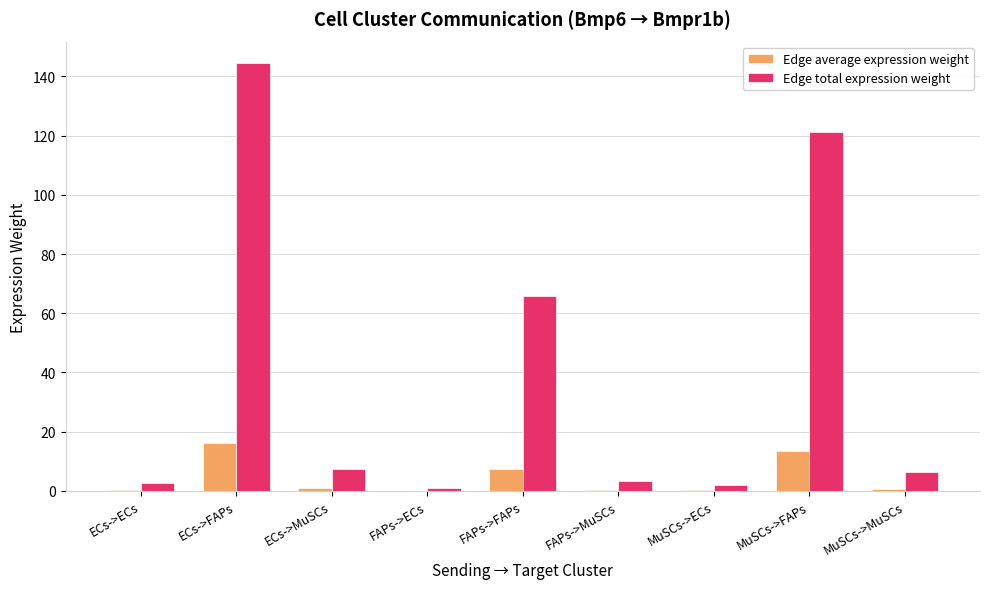

What is the sum of all Edge total expression weight values?

354.7